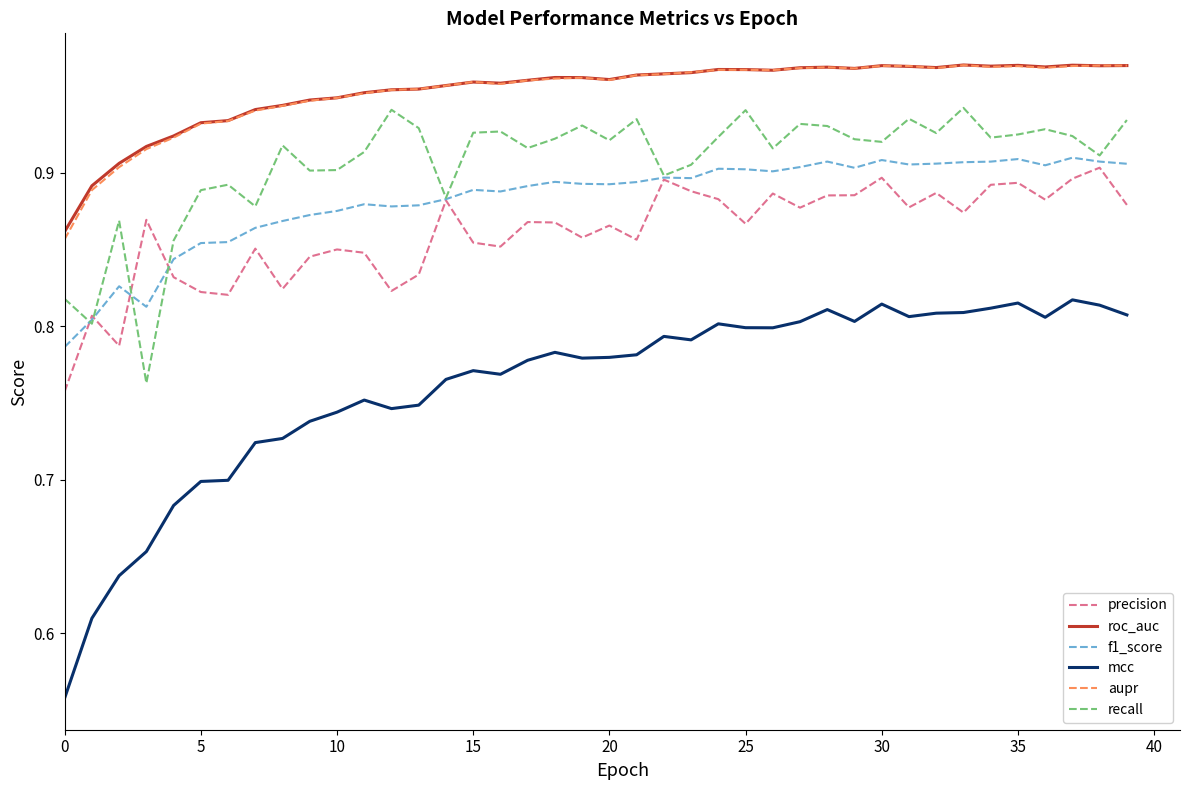

Which series has the widest spread of values?

mcc